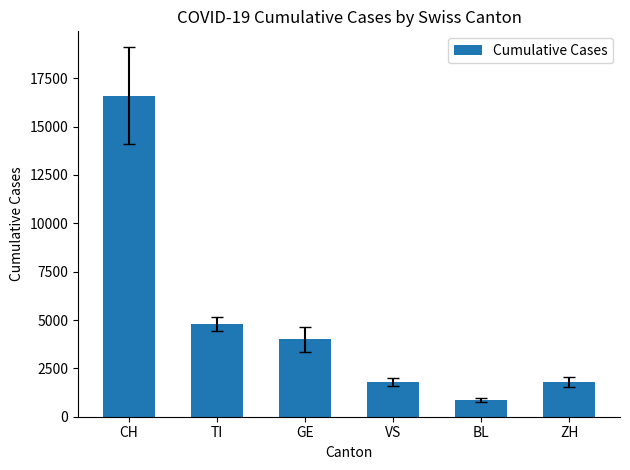

What value does the data have at BL?

880